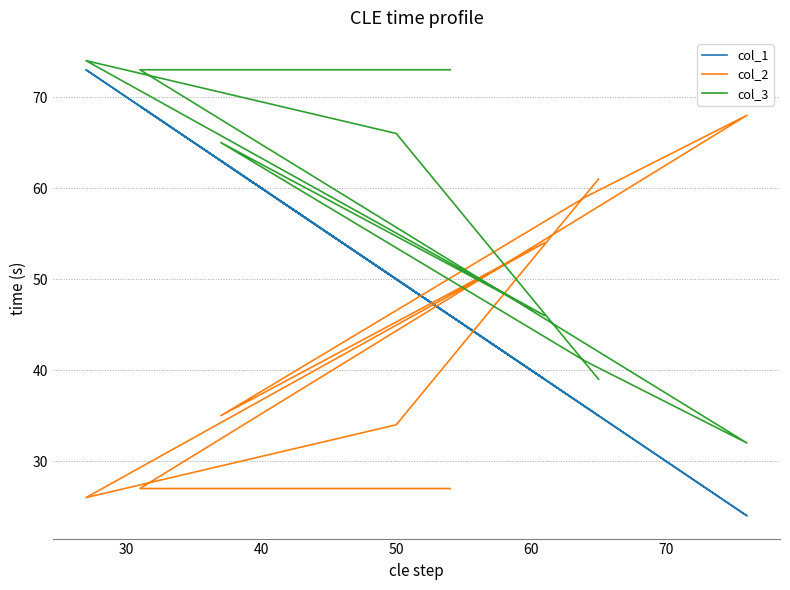

In col_1, how many points are lower than both neighbors (excluding endpoints)?

2